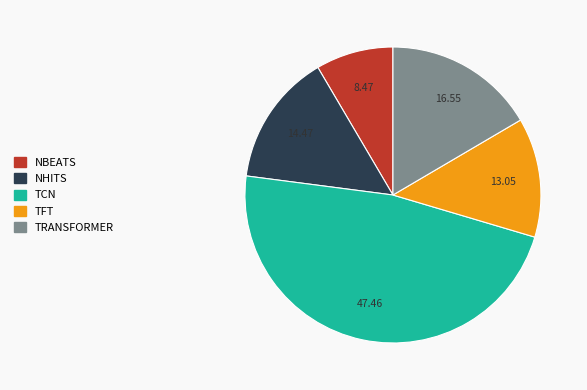

Count the number of slices in the pie.

5